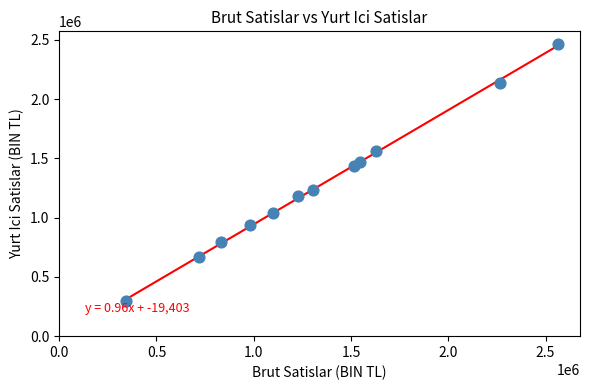

What is the average X value?

1336217.5